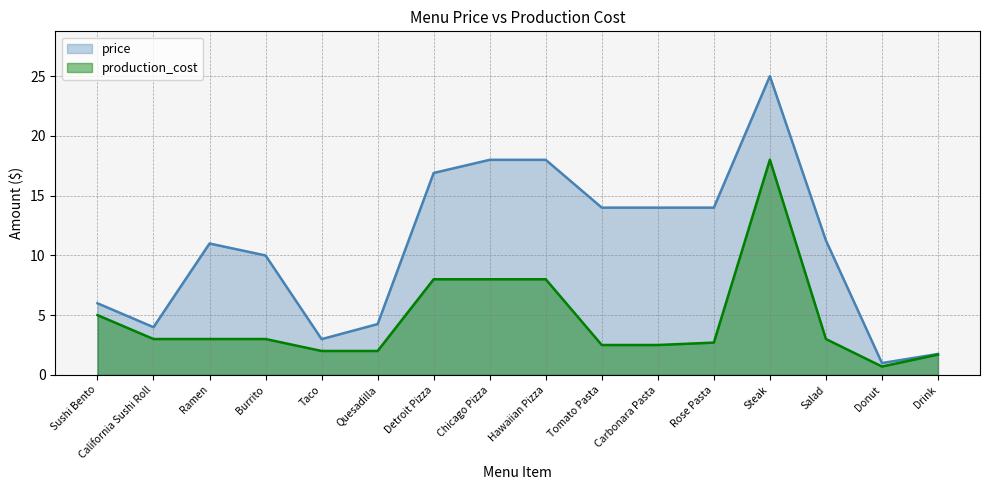

How many distinct data groups are displayed?

2